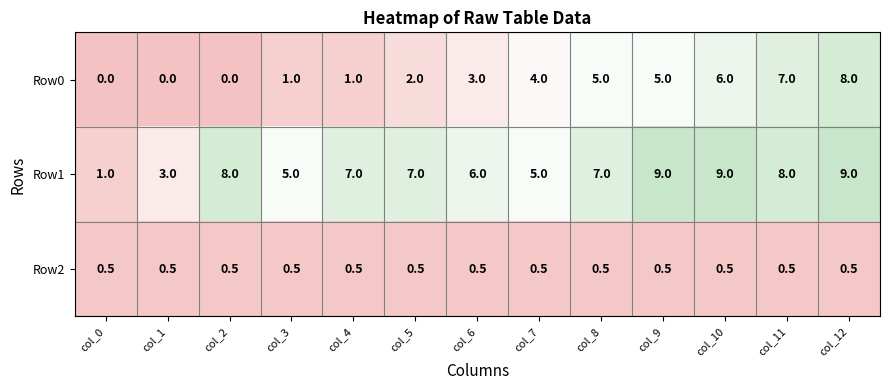

What is the sum of the Row2 values at col_2 and col_1?

1.0